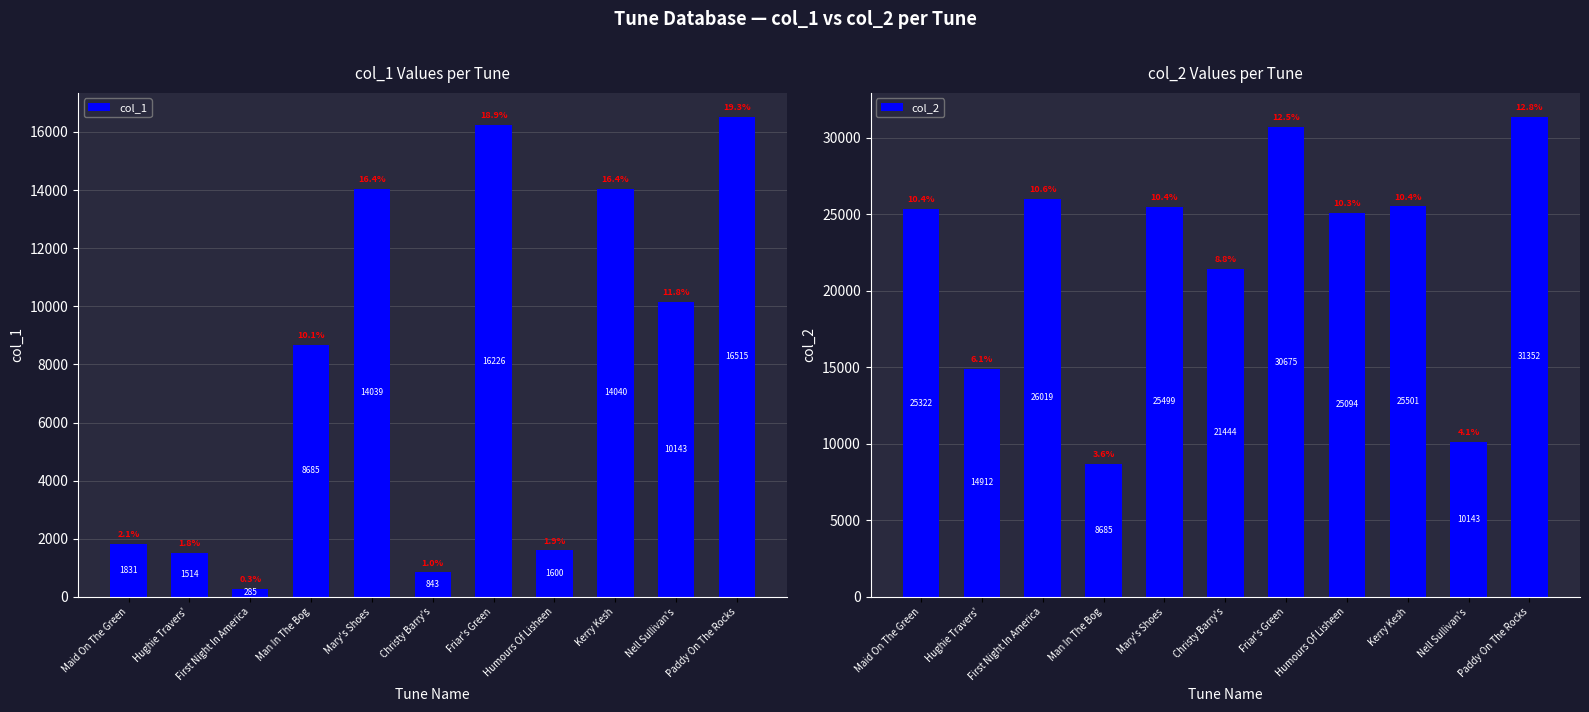

Reading left to right, what are all the values shown in this chart?

col_1: 1831	1514	285	8685	14039	843	16226	1600	14040	10143	16515
col_2: 25322	14912	26019	8685	25499	21444	30675	25094	25501	10143	31352